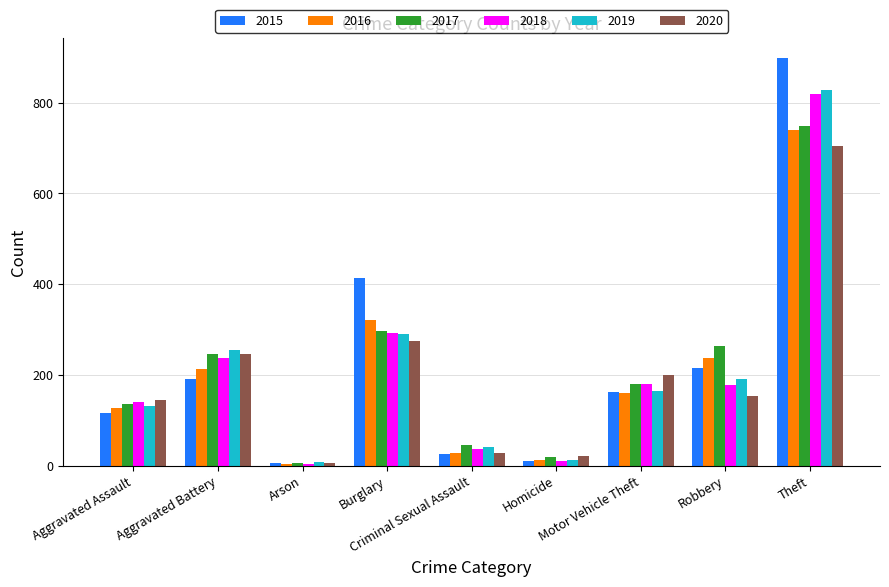

At which label does 2015 first exceed 163?

Aggravated Battery